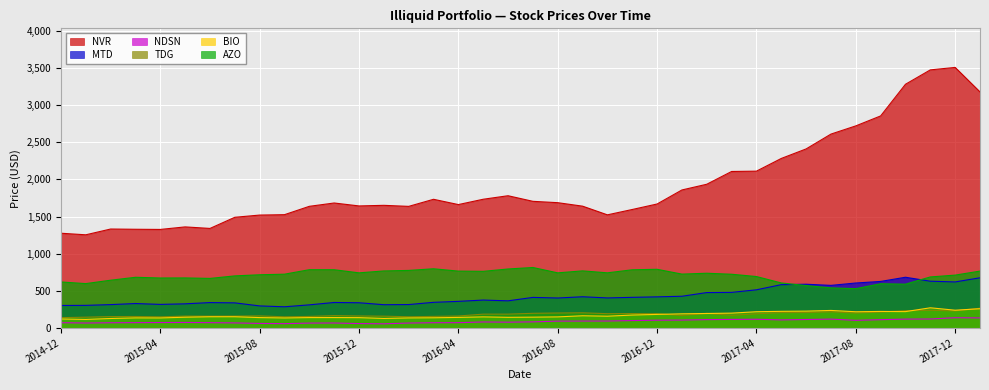

Rank the categories by BIO value from highest to lowest.

2017-11, 2018-01, 2017-12, 2017-07, 2017-06, 2017-05, 2017-09, 2017-10, 2017-04, 2017-08, 2017-03, 2017-02, 2017-01, 2016-12, 2016-11, 2016-09, 2016-10, 2015-07, 2015-06, 2016-05, 2016-08, 2016-07, 2015-05, 2016-06, 2016-04, 2015-11, 2015-10, 2015-08, 2015-12, 2016-03, 2015-03, 2016-02, 2015-04, 2015-09, 2016-01, 2015-02, 2014-12, 2015-01